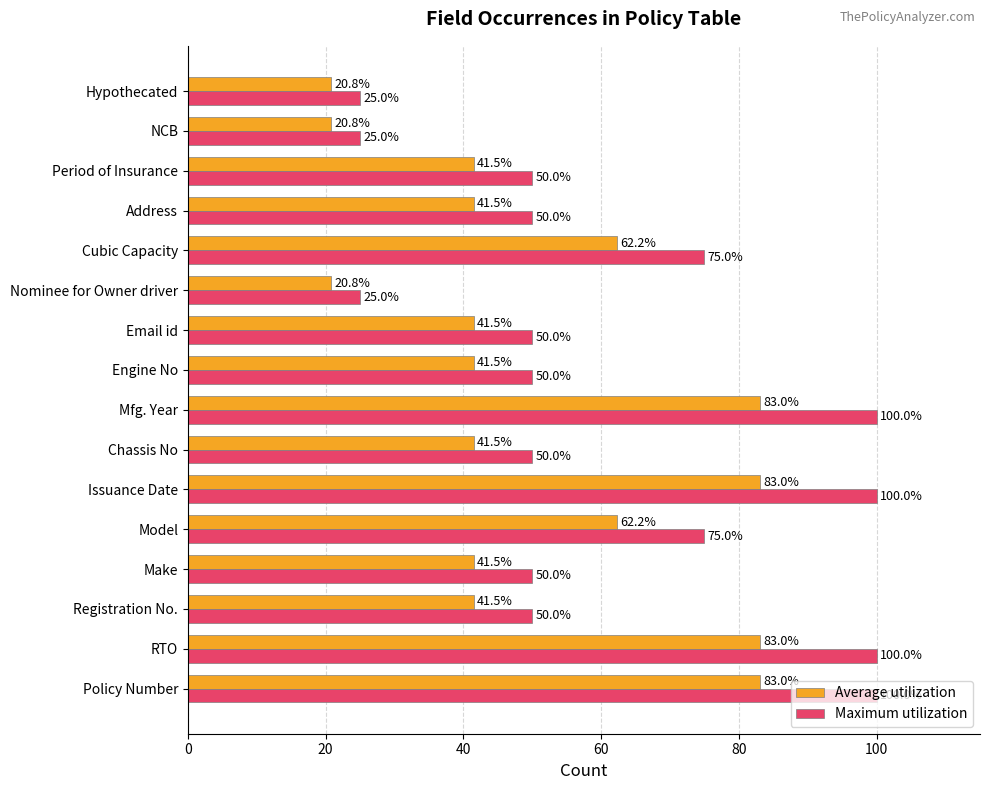

Count the Maximum utilization values in the range 50 to 100.

13